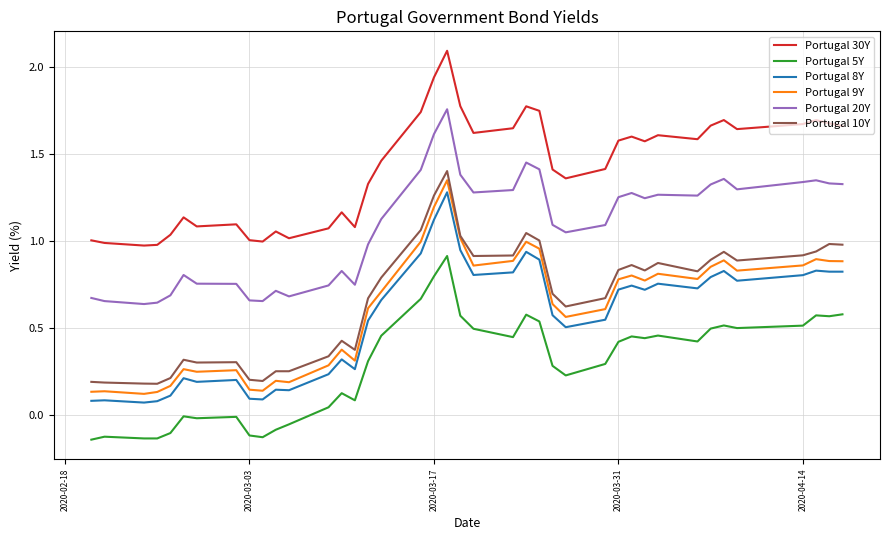

True or false: Portugal 30Y and Portugal 10Y cross at least once.

False